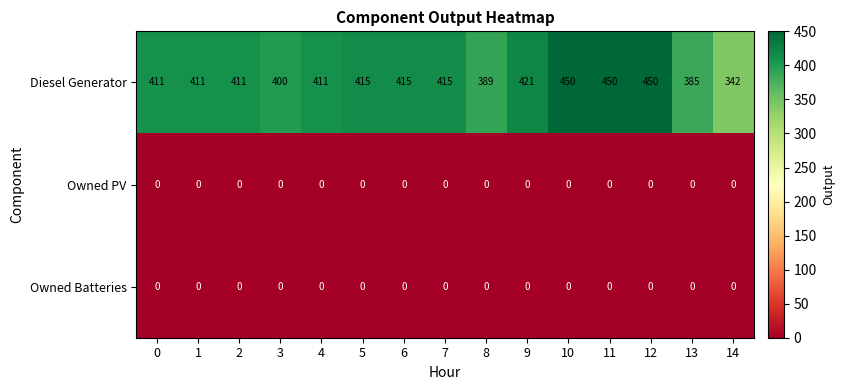

True or false: Owned Batteries has a value of 0 at 8.

True